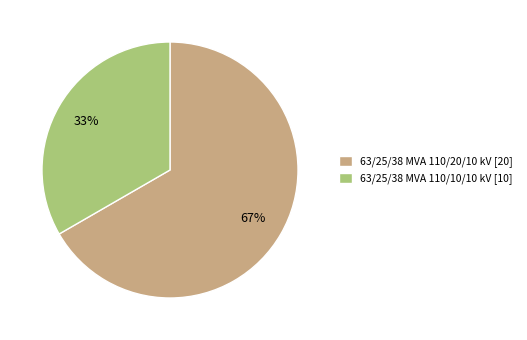

What is the ratio of the value at 63/25/38 MVA 110/20/10 kV to the value at 63/25/38 MVA 110/10/10 kV?

2.0